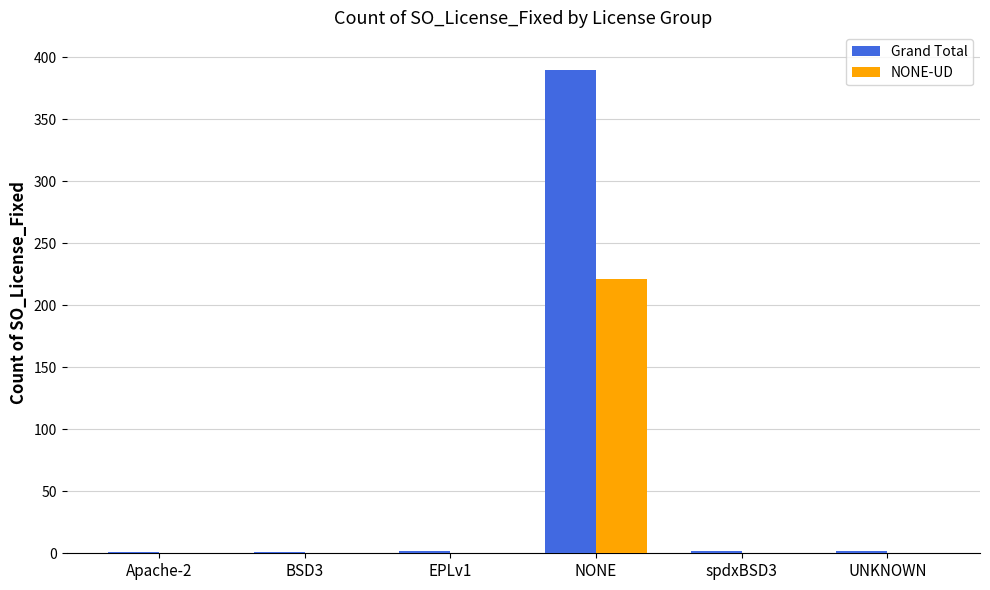

What is the sum of all NONE-UD values?

221